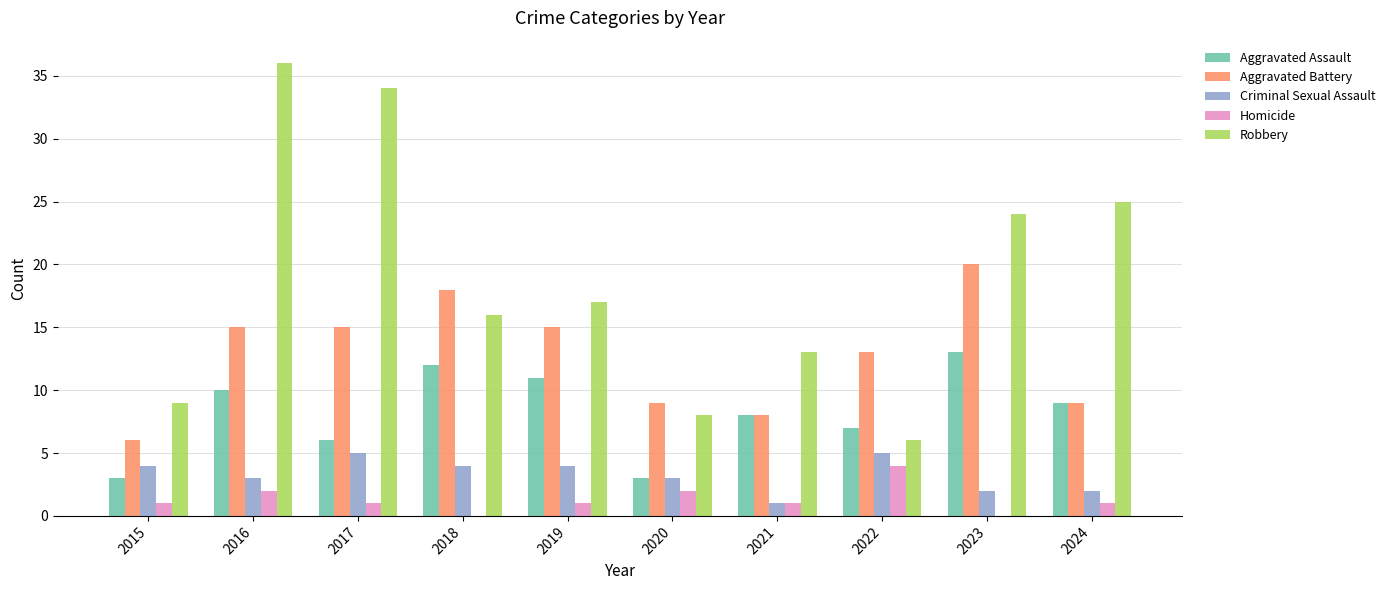

How many Criminal Sexual Assault values are between 2 and 4?

7